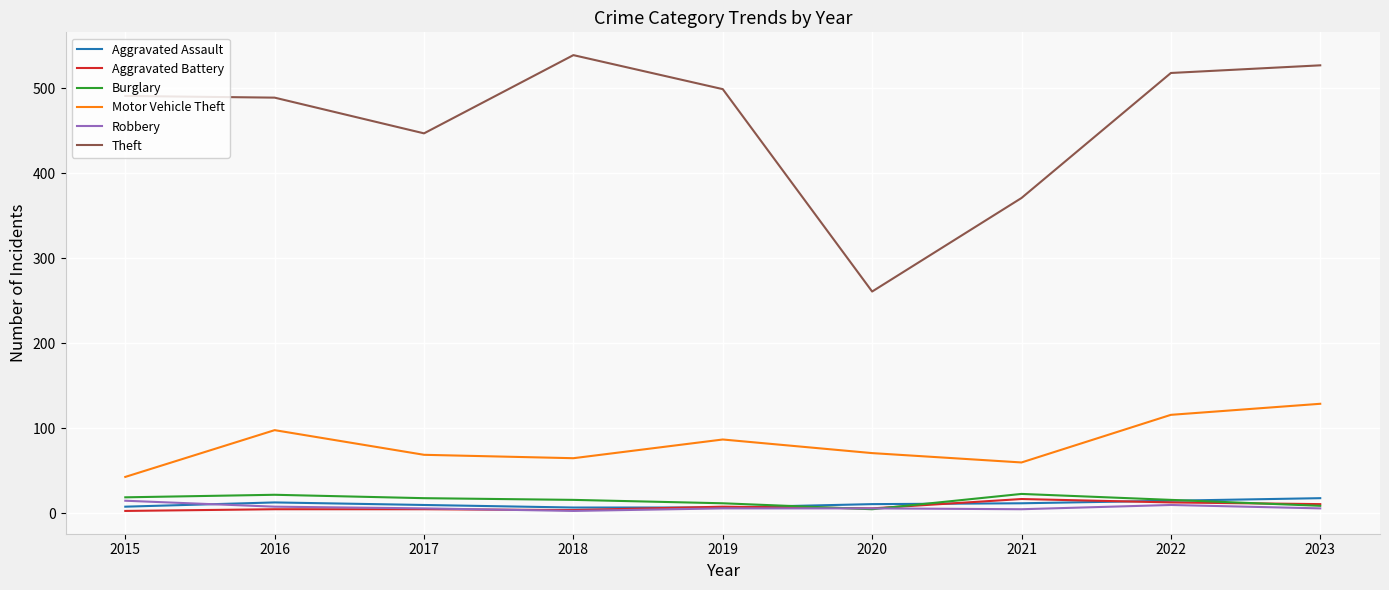

At which label is Motor Vehicle Theft closest to 86?

2019